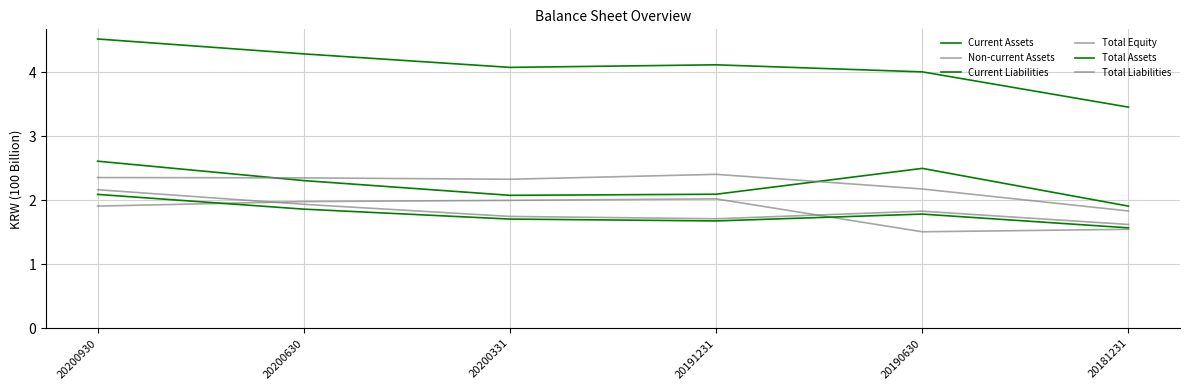

Where is the first local minimum for Current Assets?

20200331